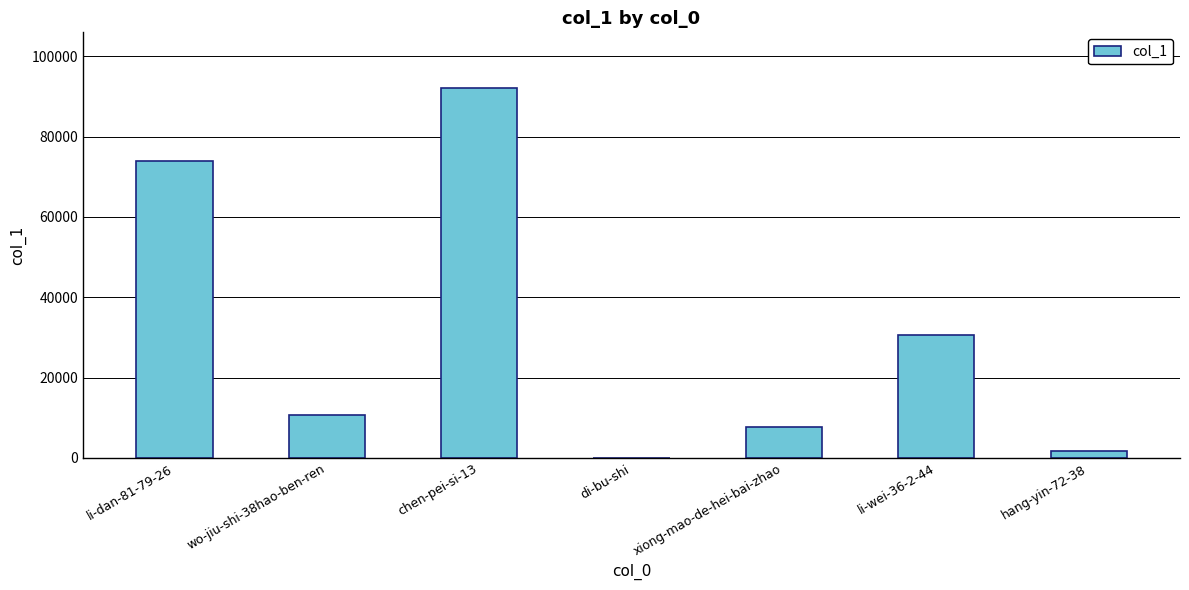

What is the difference between the values at hang-yin-72-38 and xiong-mao-de-hei-bai-zhao?

5985